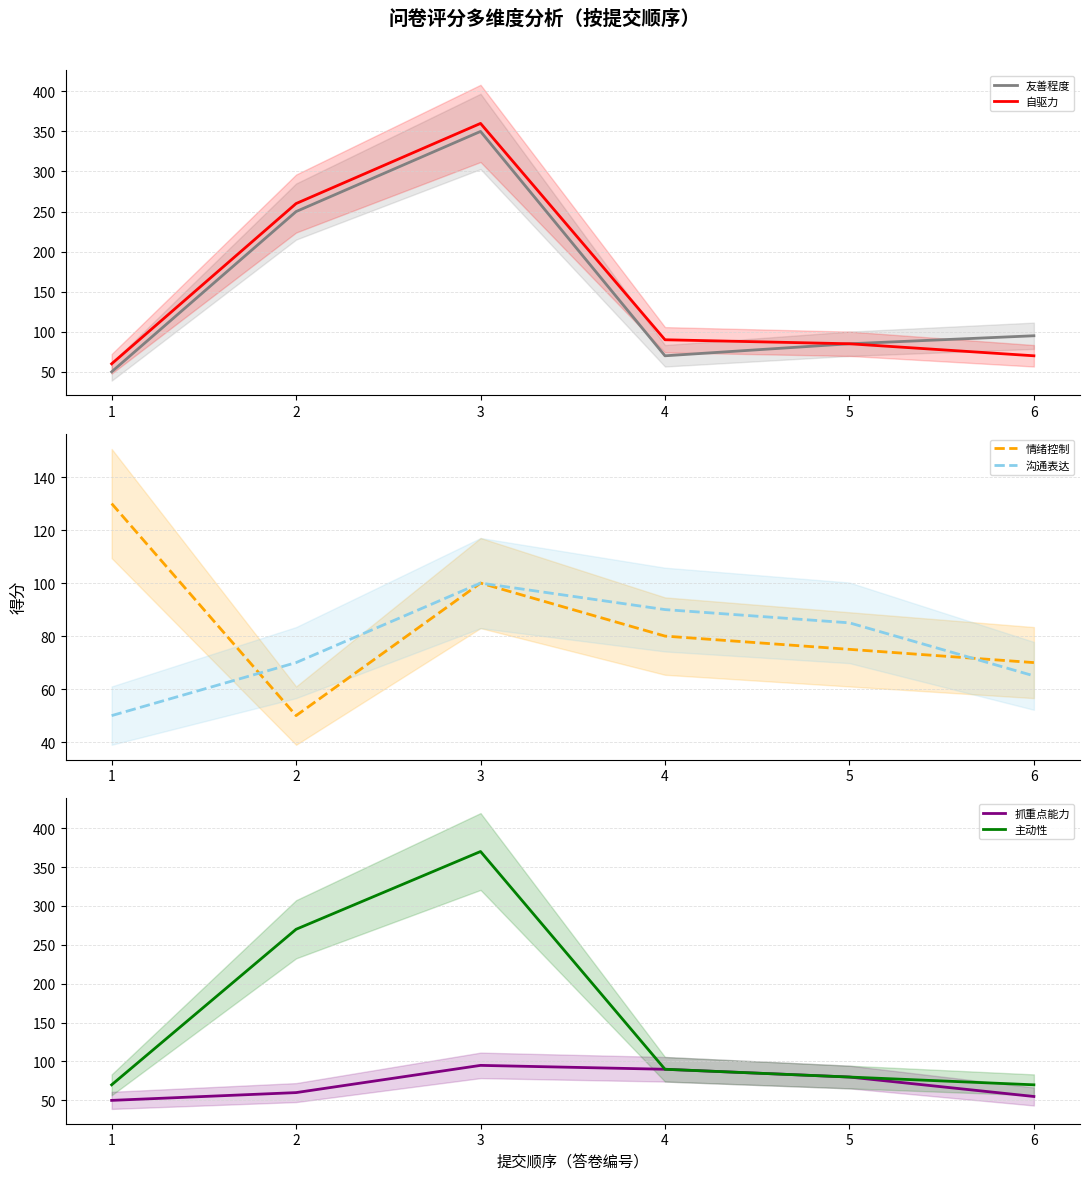

The 友善程度 series shows 11 at 1. True or false?

False